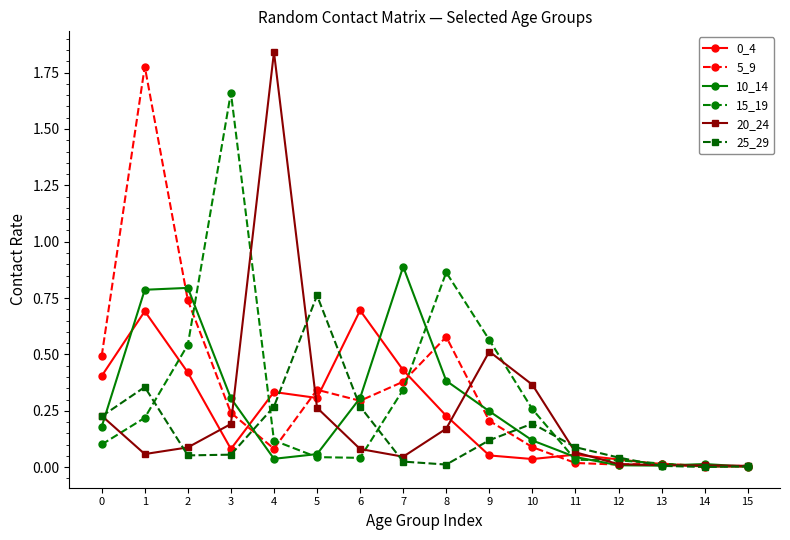

At which category does 25_29 reach its first local peak?

1